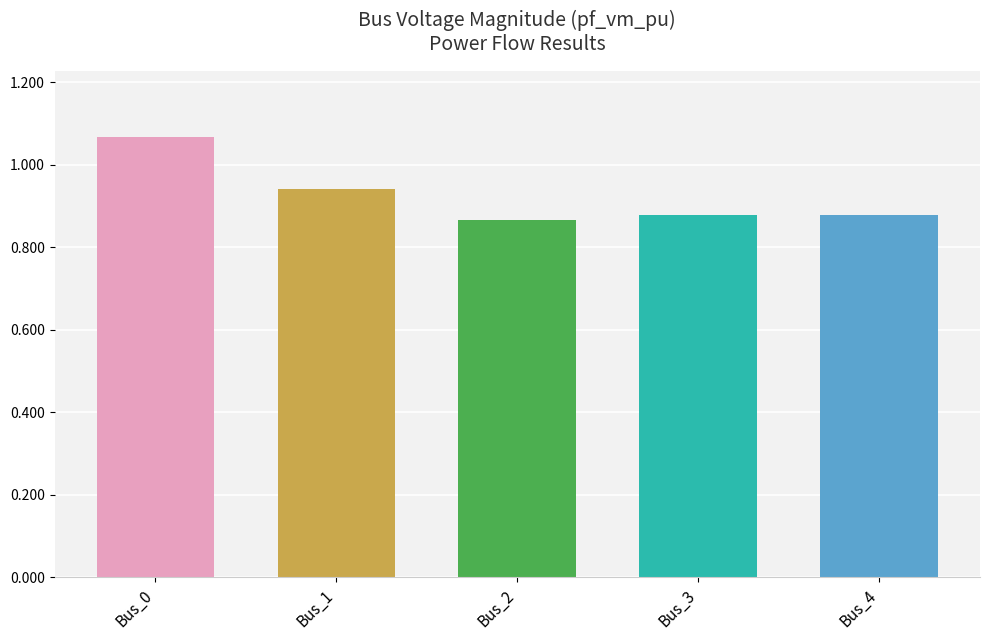

At which category does the chart reach its peak across all series?

Bus_0